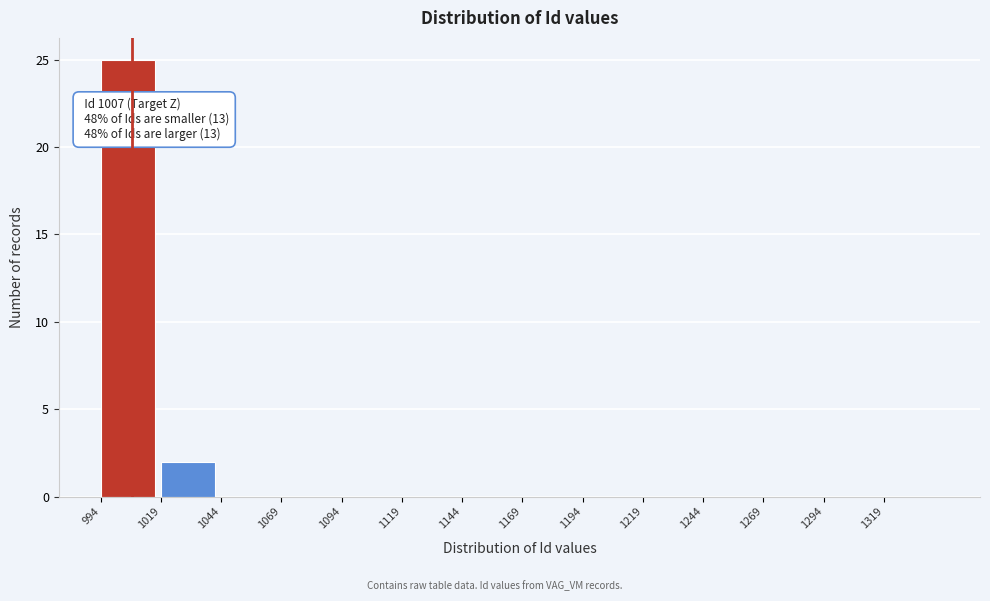

Which range on the x-axis has the tallest bar?

994 to 1019